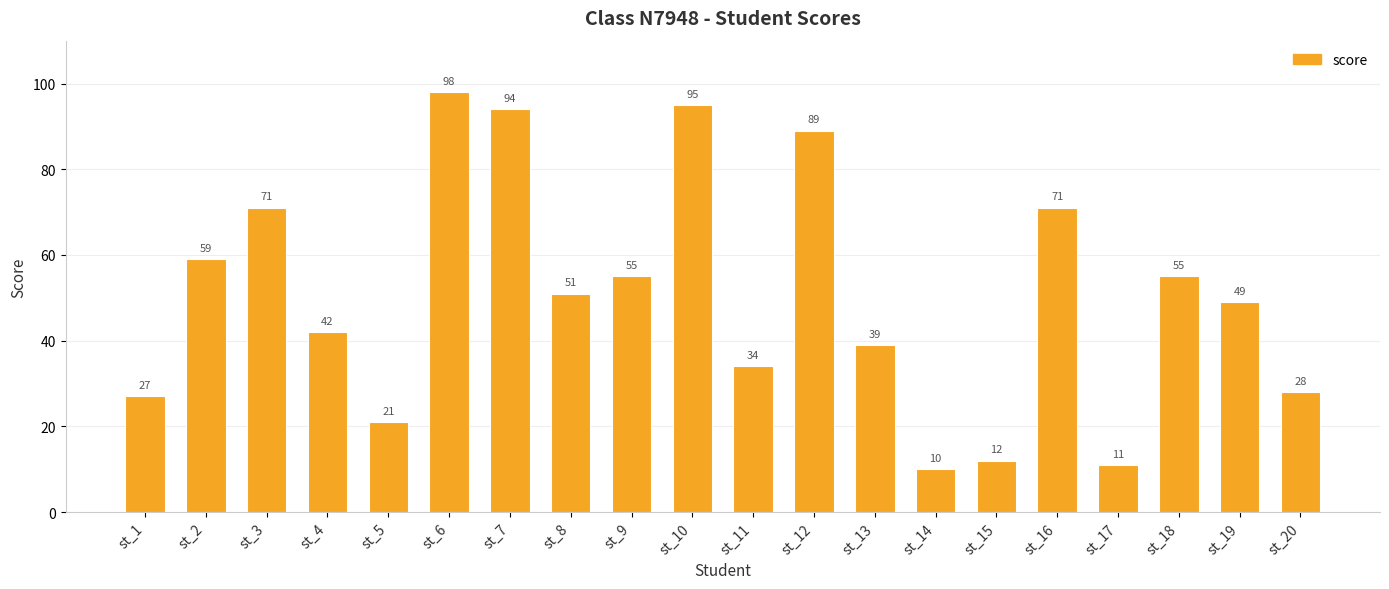

At which label does the data first exceed 51?

st_2